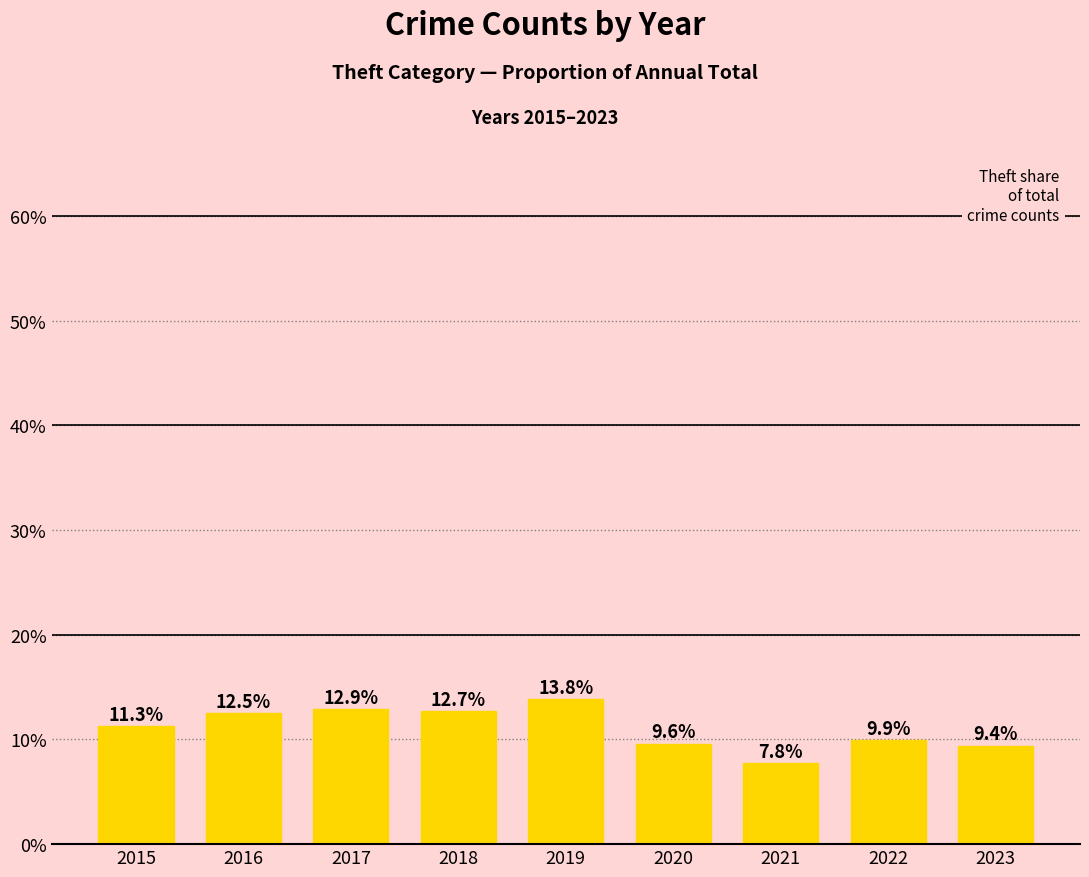

Reading left to right, list all the values displayed in this chart.

0.1	0.1	0.1	0.1	0.1	0.1	0.1	0.1	0.1